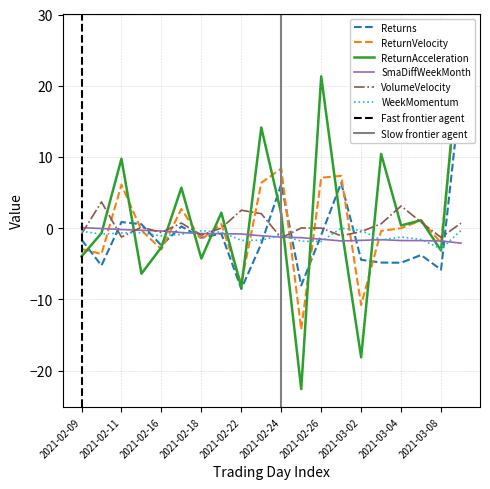

What is the maximum value shown in the chart?

27.6